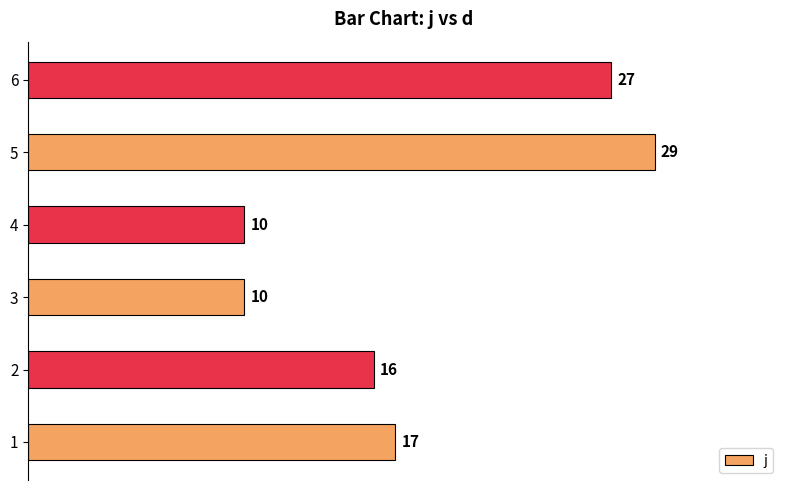

How many values are between 10 and 27?

5